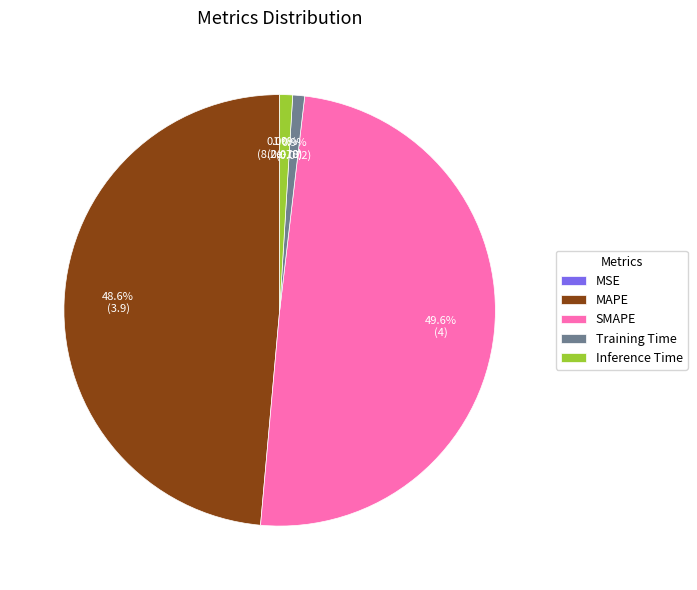

To the nearest percent, what percentage of the pie is Training Time?

1%